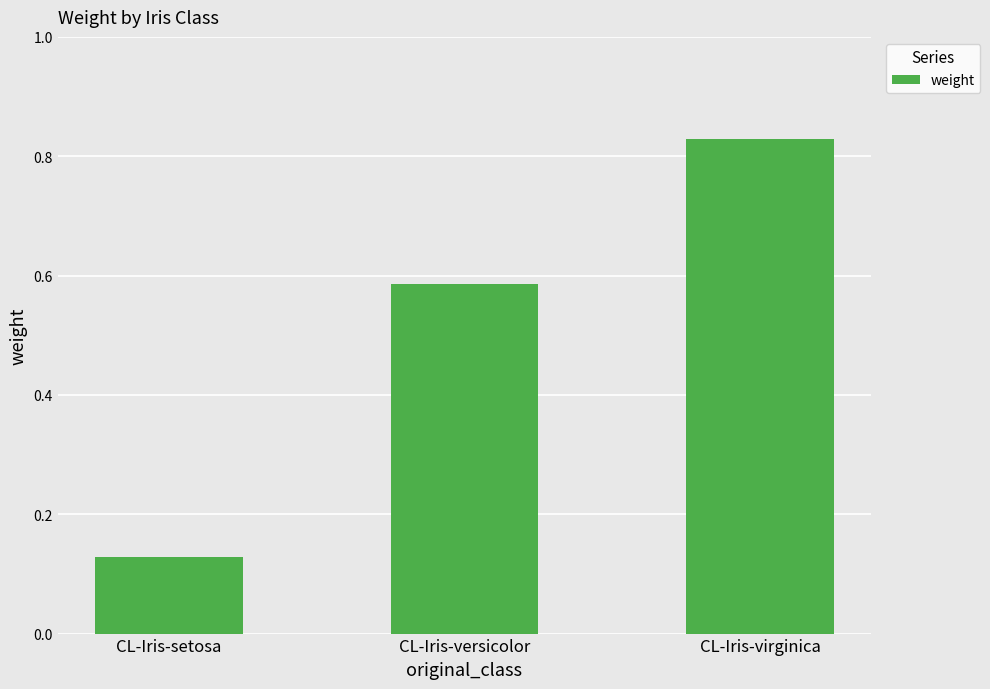

Rank the categories by value from highest to lowest.

CL-Iris-virginica, CL-Iris-versicolor, CL-Iris-setosa